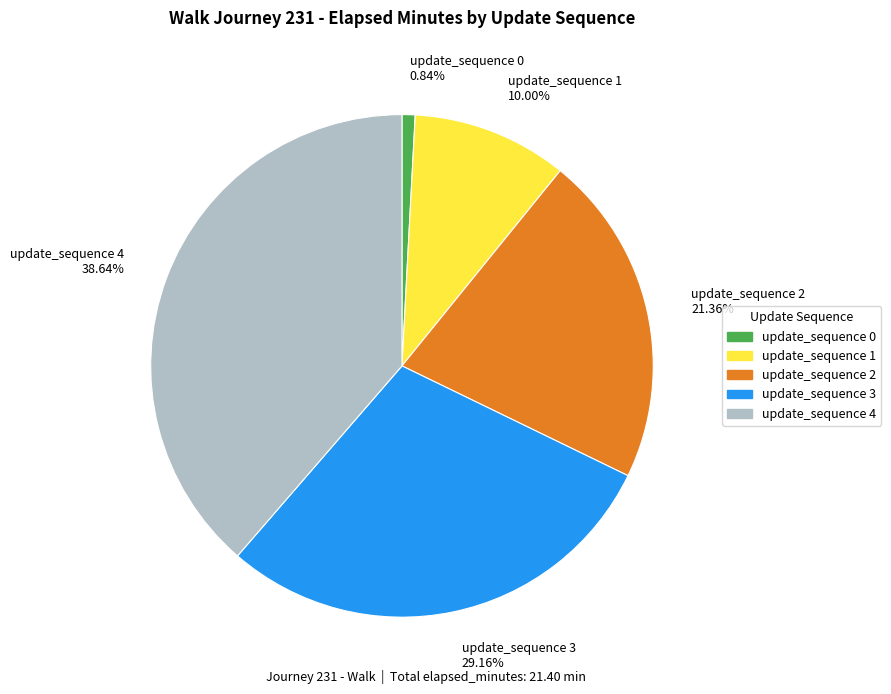

Is it true that update_sequence 4 is 39% of the pie?

True